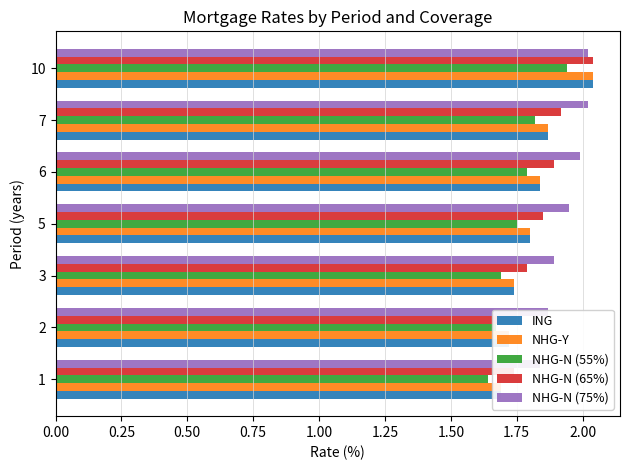

What is the value of the NHG-Y bar at the 7th from the left?

2.0